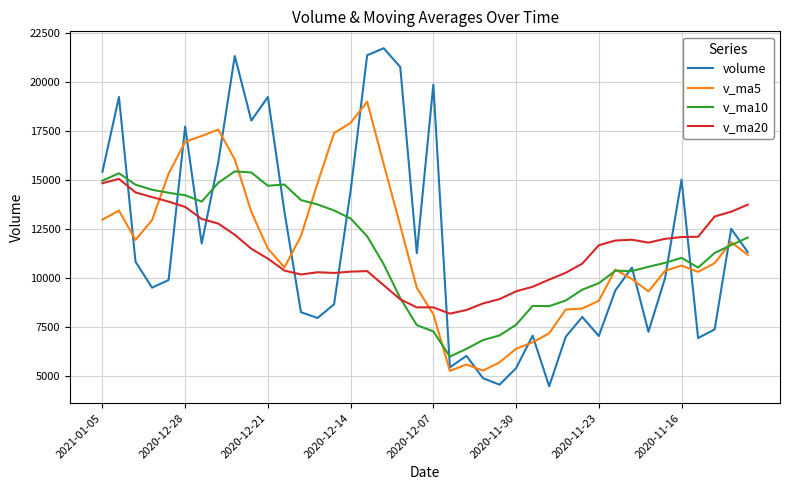

True or false: v_ma20 and volume intersect in this chart.

True